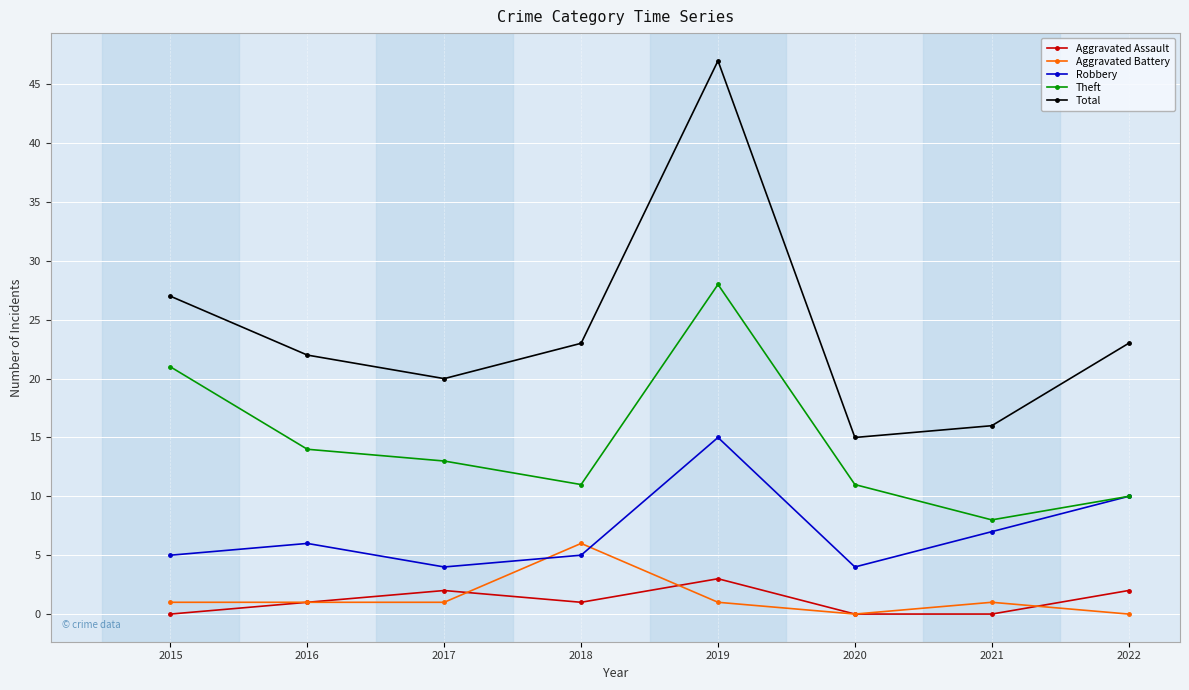

Reading left to right, extract all data points from this chart.

Aggravated Assault: 2015=0	2016=1	2017=2	2018=1	2019=3	2020=0	2021=0	2022=2
Aggravated Battery: 2015=1	2016=1	2017=1	2018=6	2019=1	2020=0	2021=1	2022=0
Robbery: 2015=5	2016=6	2017=4	2018=5	2019=15	2020=4	2021=7	2022=10
Theft: 2015=21	2016=14	2017=13	2018=11	2019=28	2020=11	2021=8	2022=10
Total: 2015=27	2016=22	2017=20	2018=23	2019=47	2020=15	2021=16	2022=23